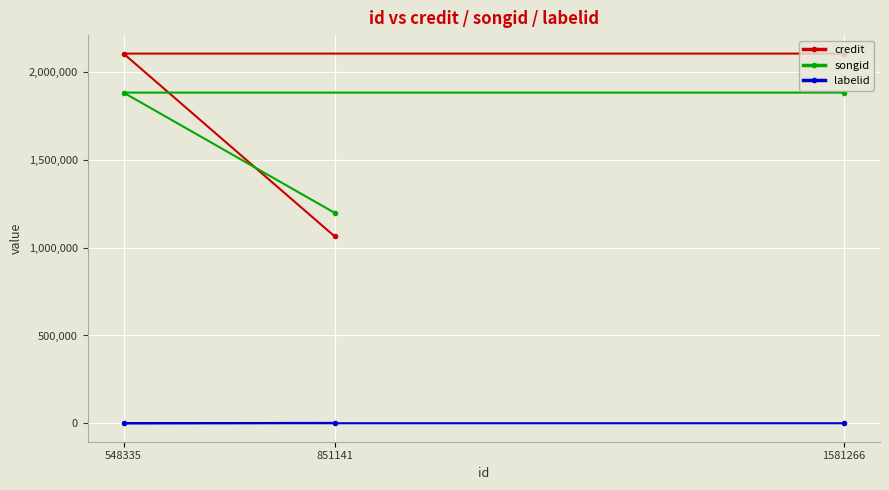

What is the difference between the songid values at 851141 and 548335?

685405